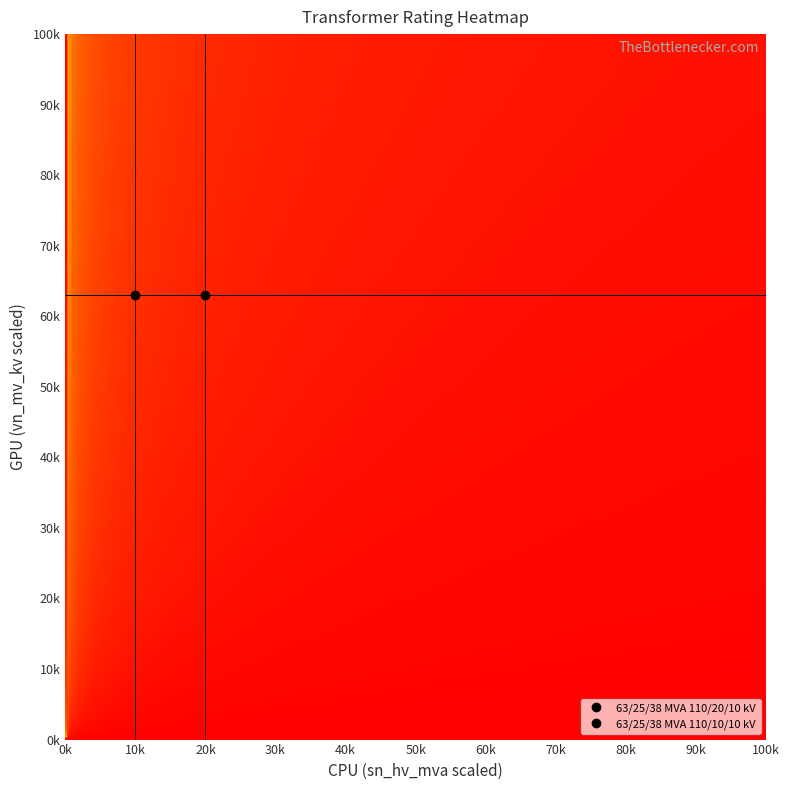

Reading left to right, what are all the values shown in this chart?

63/25/38 MVA 110/20/10 kV: 20	63
63/25/38 MVA 110/10/10 kV: 10	63